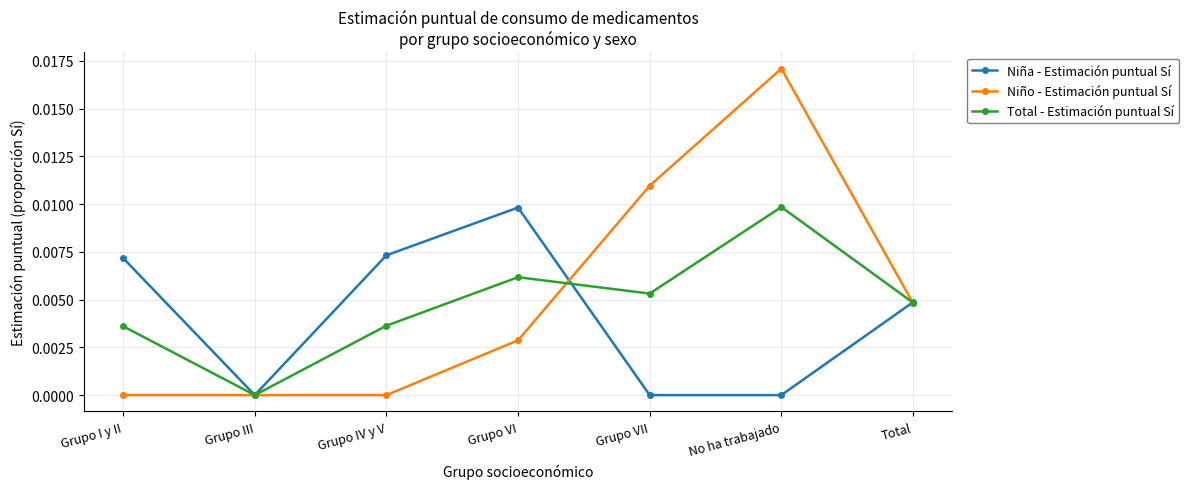

Rank the series by their average value, from lowest to highest.

Niña - Estimación puntual Sí, Total - Estimación puntual Sí, Niño - Estimación puntual Sí